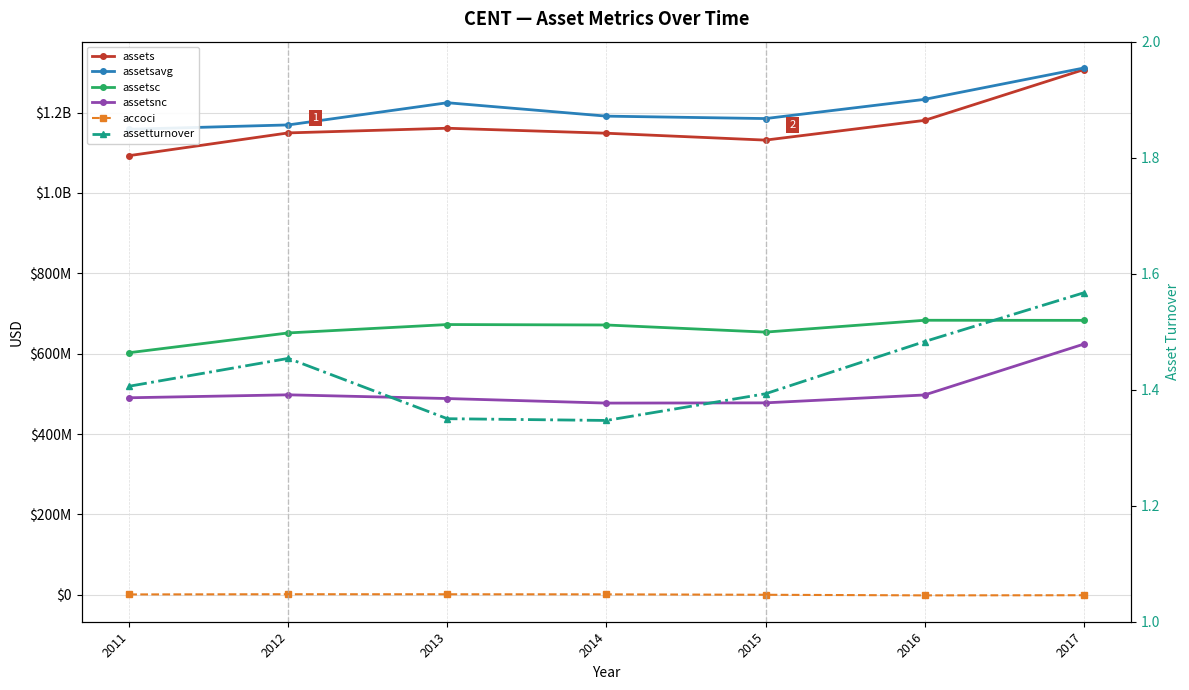

What is the value of the assets point at the 3rd from the left?

1161160000.0